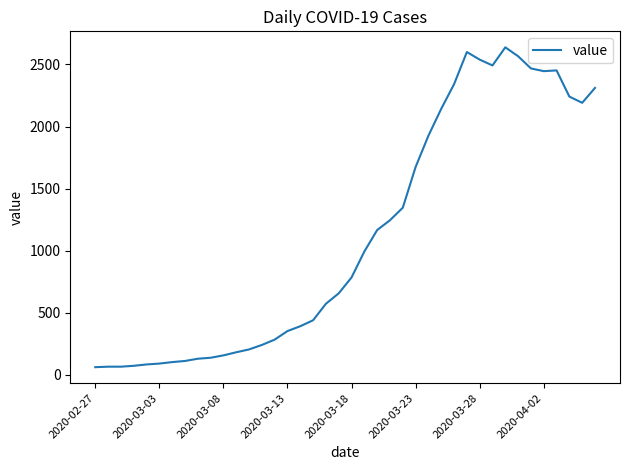

What is the smallest value displayed?

61